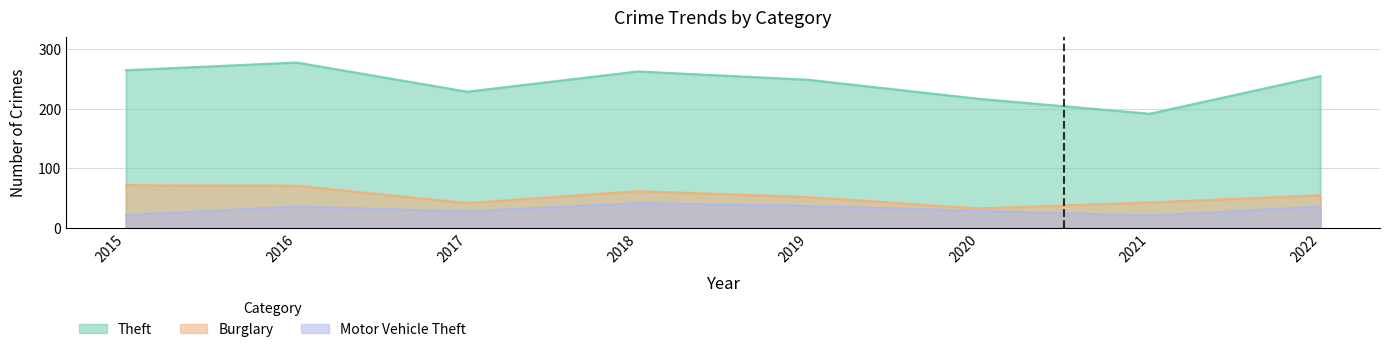

Which label corresponds to the largest value in the chart?

2016